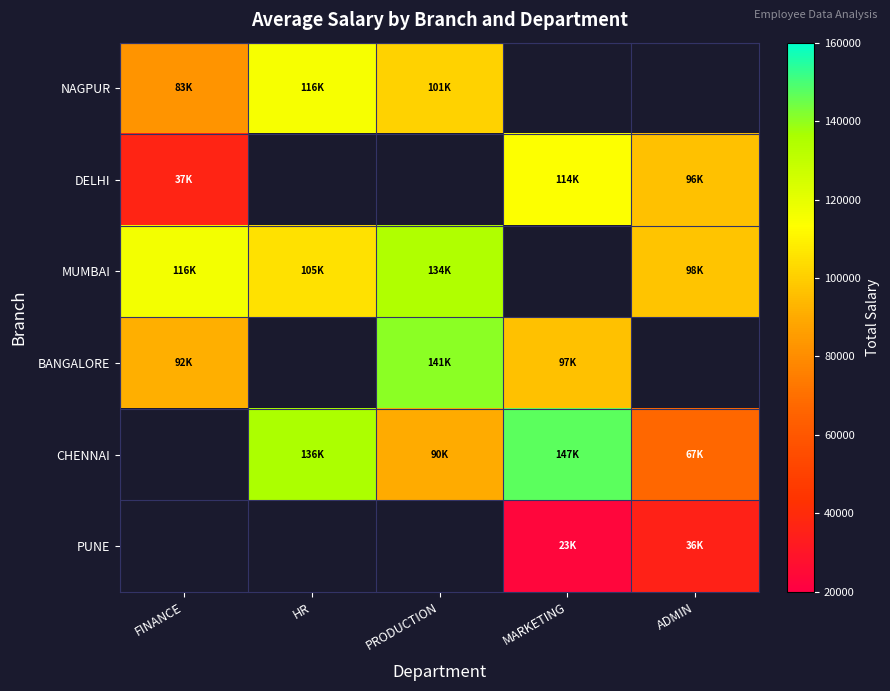

The value of PUNE at MARKETING is 22795.5. True or false?

True